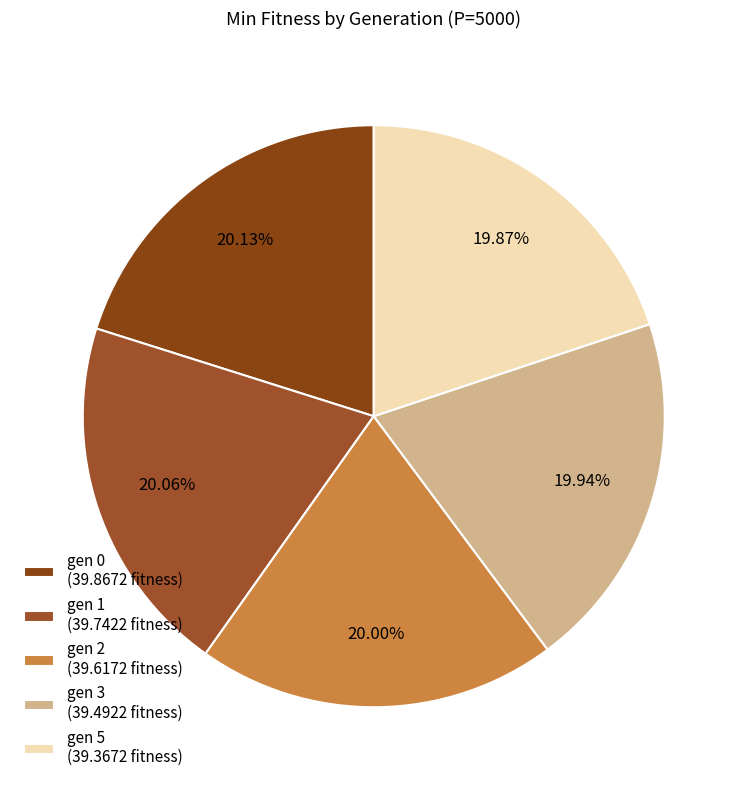

True or false: gen 2 accounts for 13% of the total.

False